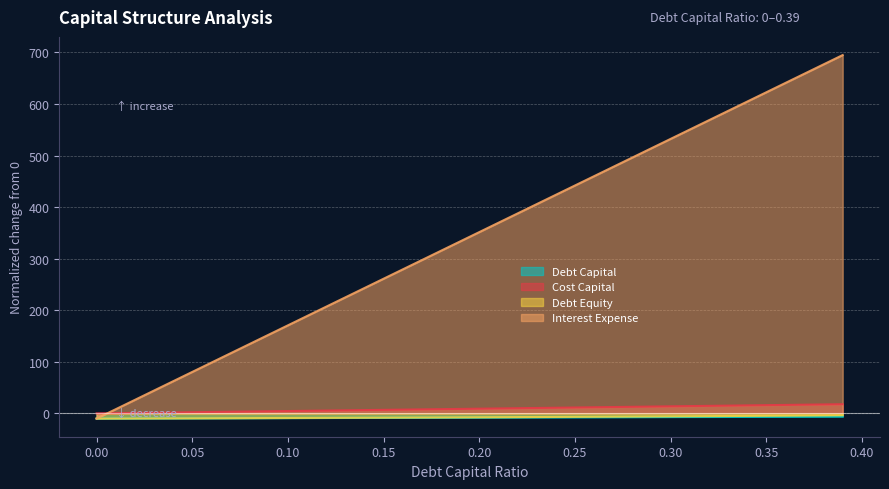

Is it true that Debt Capital equals -9.2 at 0.08?

True